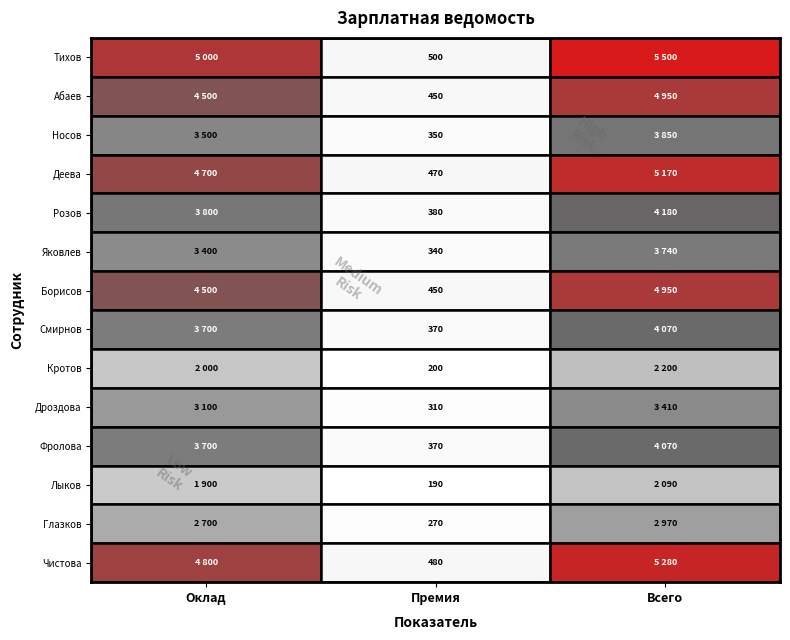

The value of Чистова  Диана  Викторовна at 2 is 7391. True or false?

False